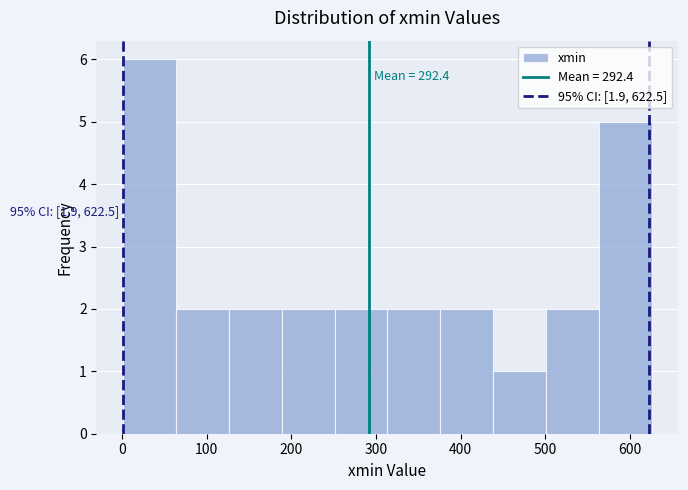

Which range on the x-axis has the tallest bar?

0 to 60